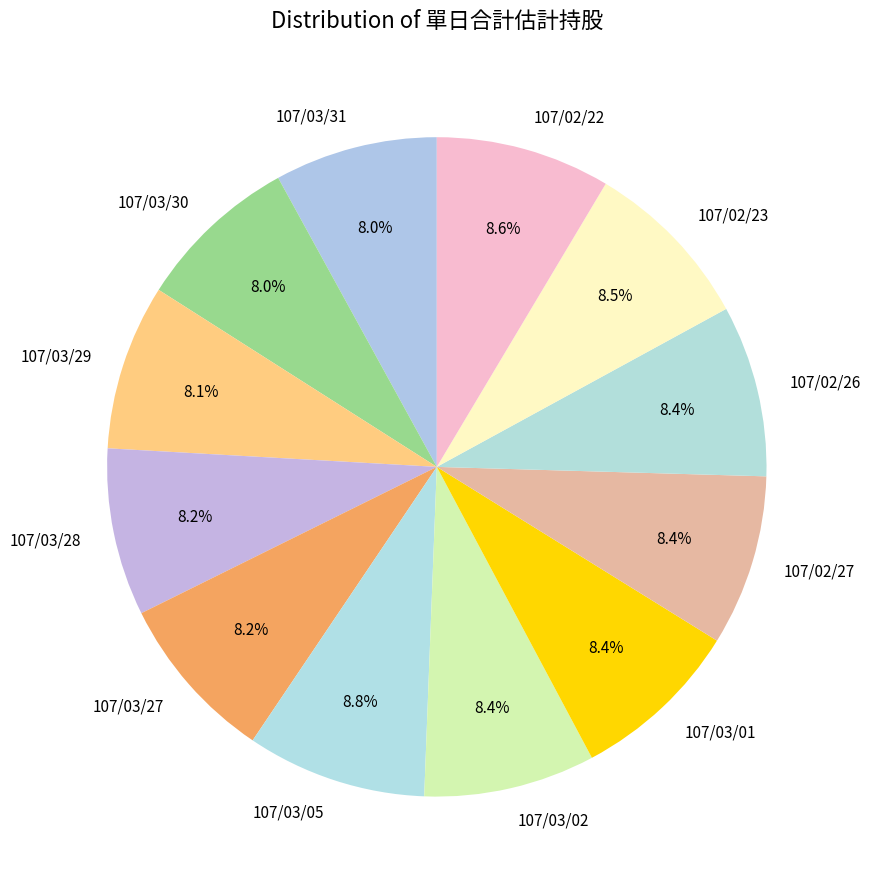

To the nearest percent, what is the average slice percentage?

8%